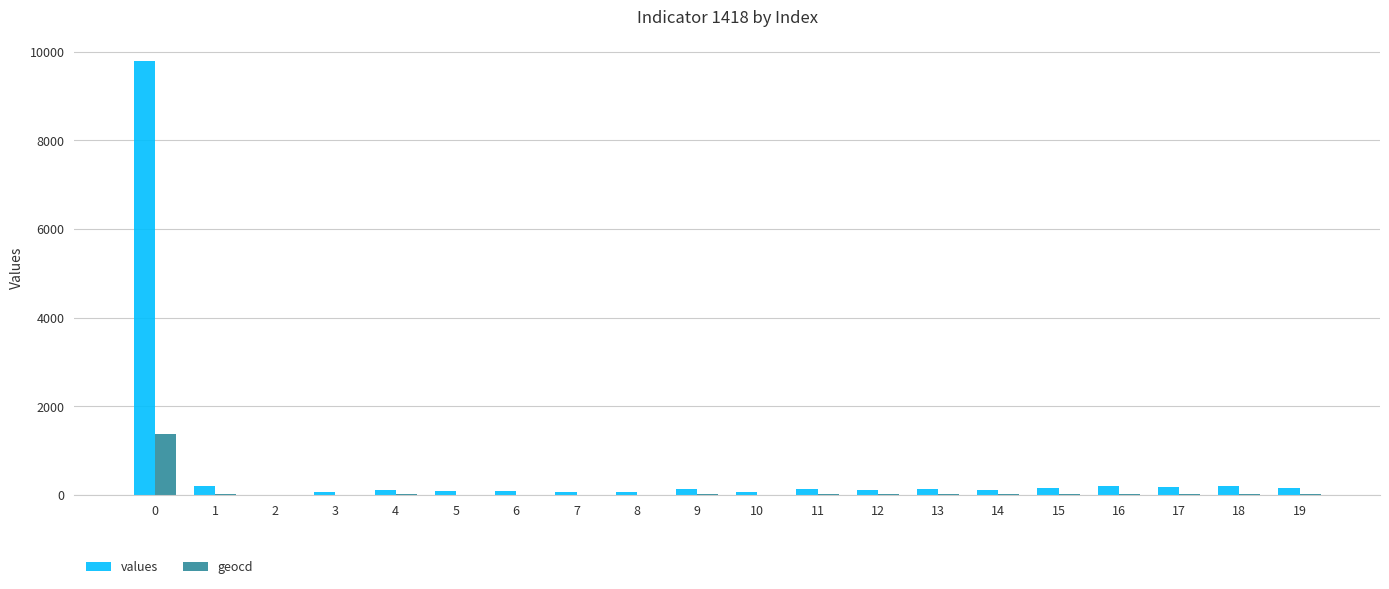

How many distinct data groups are displayed?

2